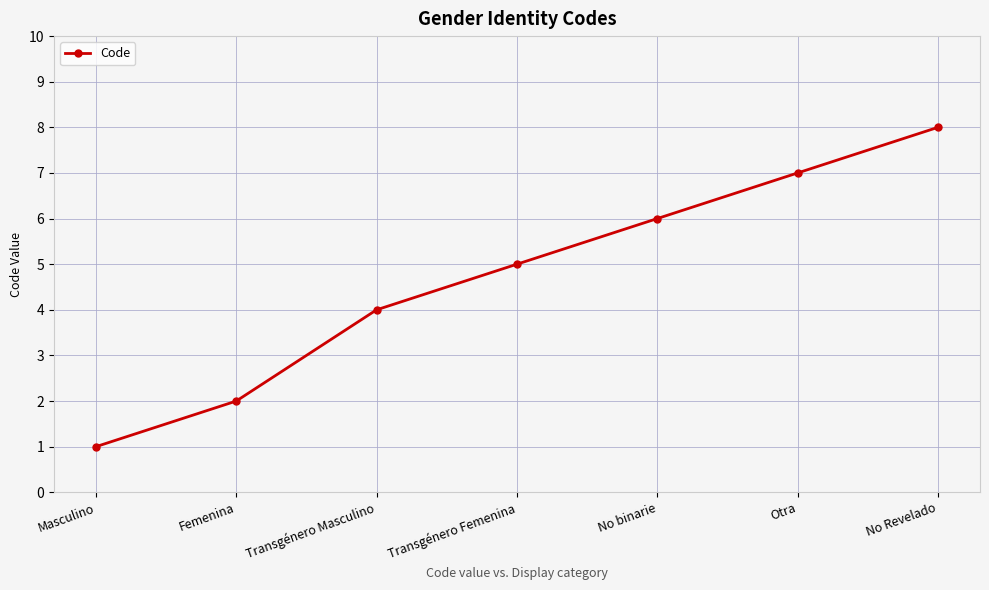

What value does the data have at Transgénero Masculino?

4